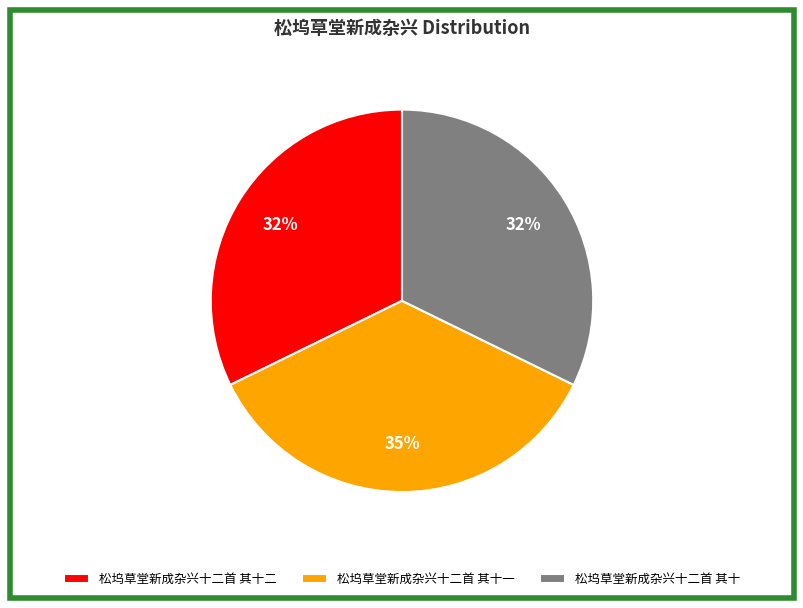

What percentage is the 松坞草堂新成杂兴十二首 其十 slice, to the nearest percent?

32%